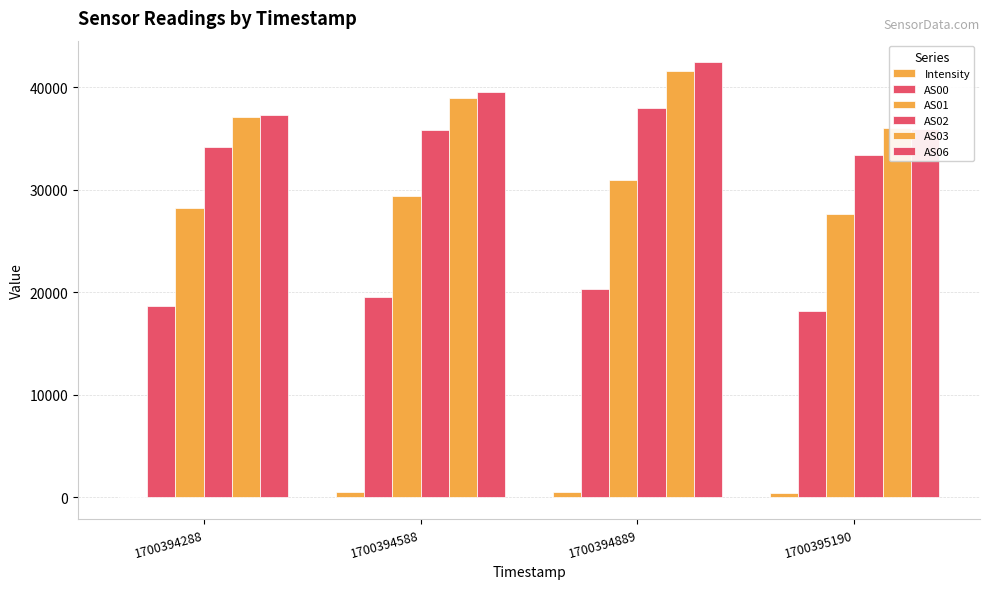

Are the bars grouped side by side (vs. stacked)?

Yes